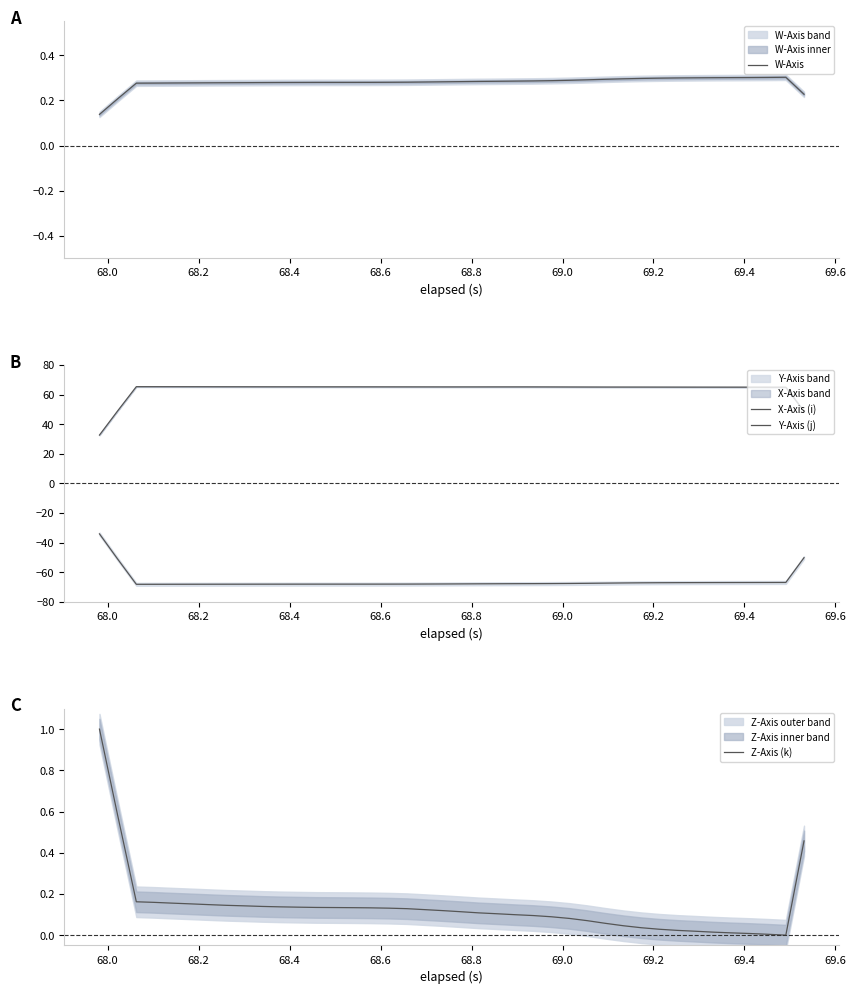

Which series has the largest range (max minus min)?

Y-Axis (j)